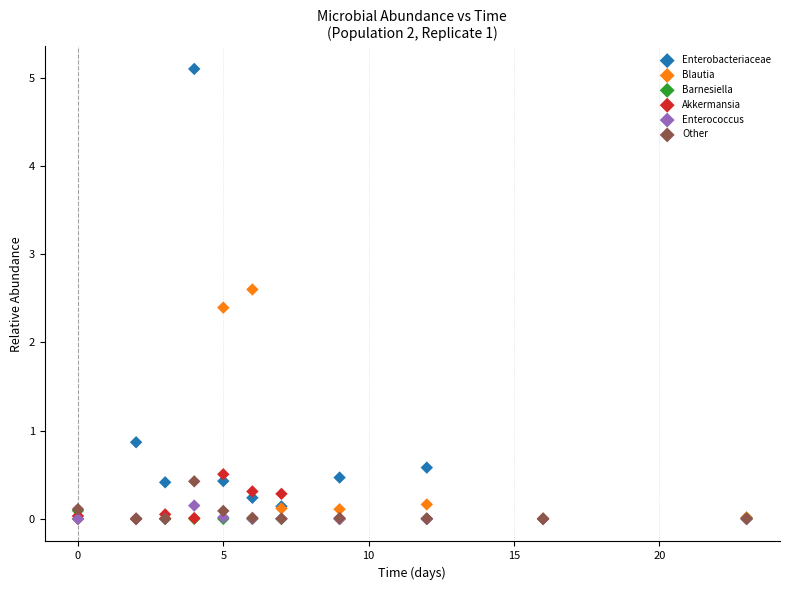

Across all series, what Y value is closest to 2?

2.4